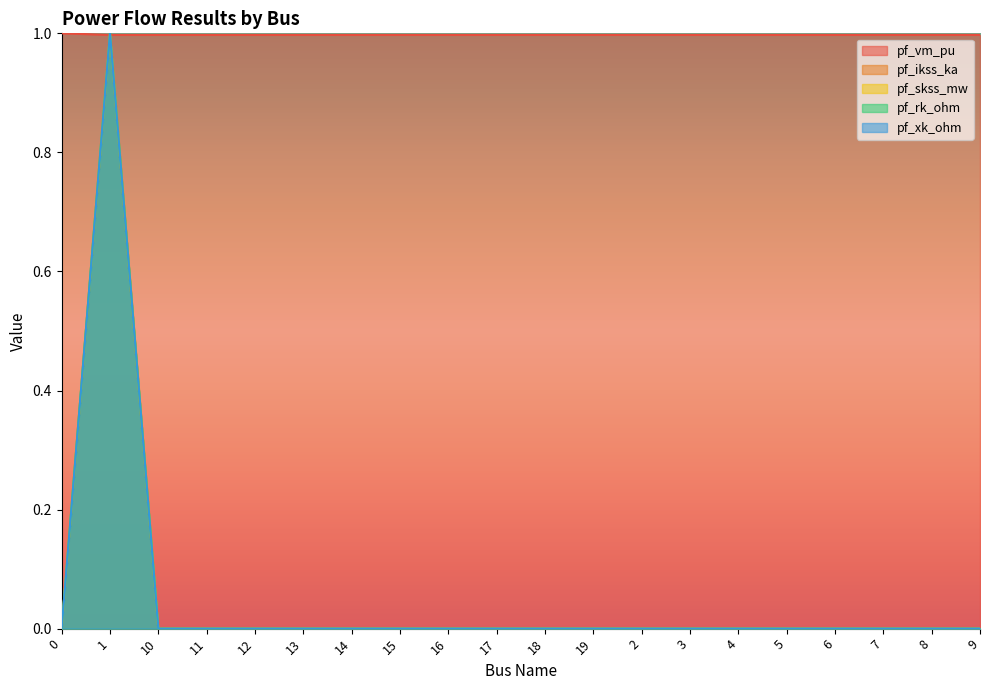

Does the chart have visible grid lines?

No